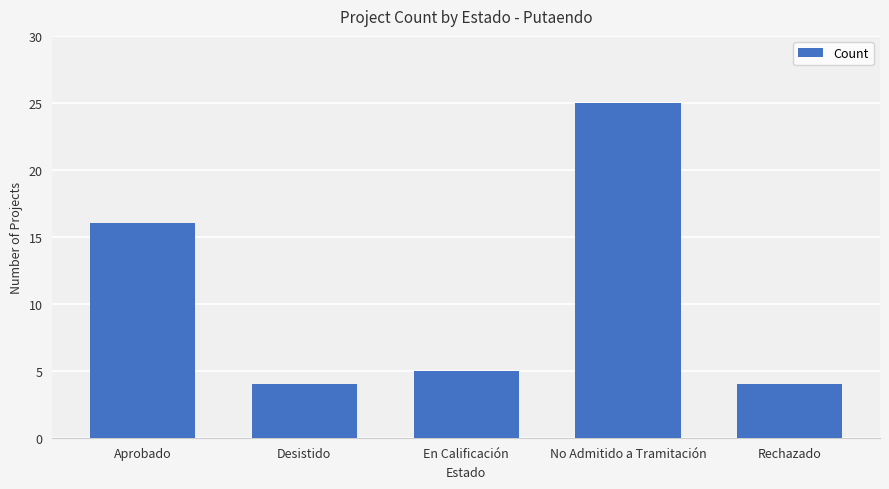

What is the label of the 3rd bar from the right?

En Calificación